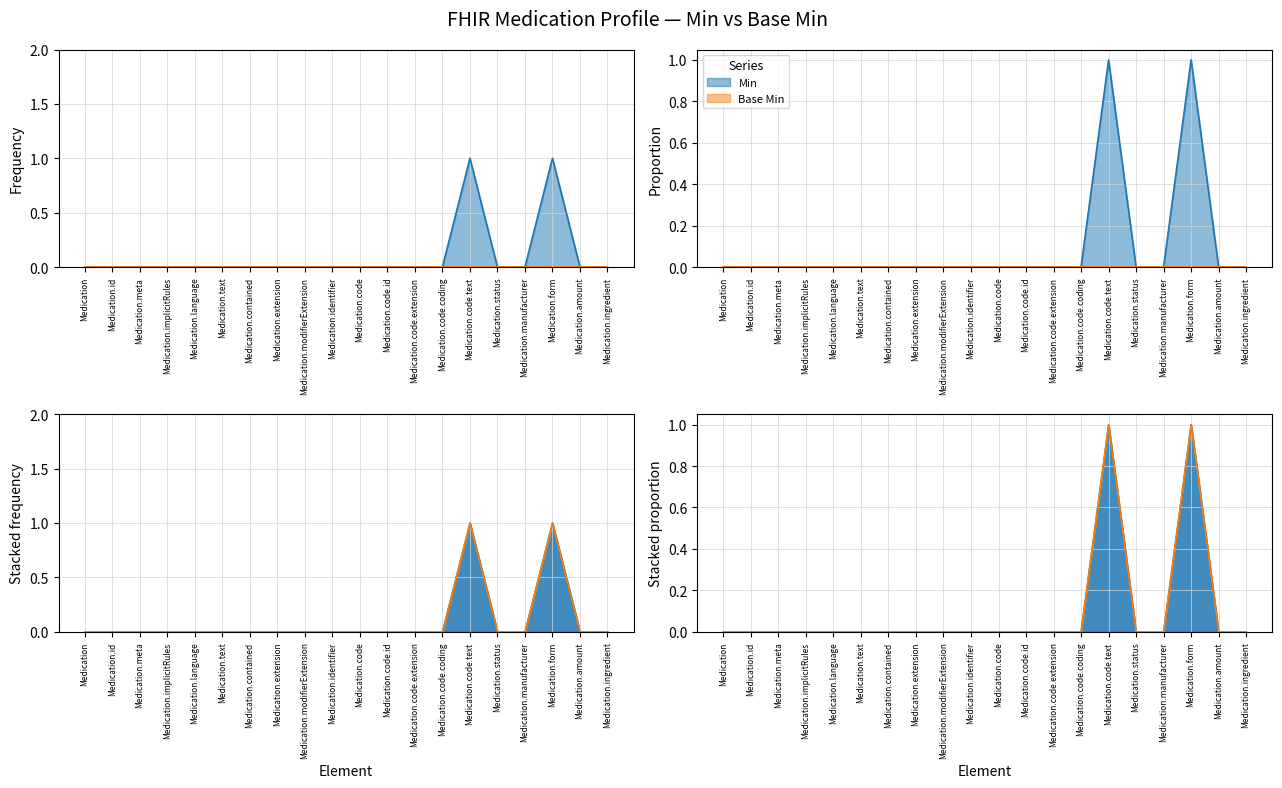

Which category has the highest value across all series?

Medication.code.text